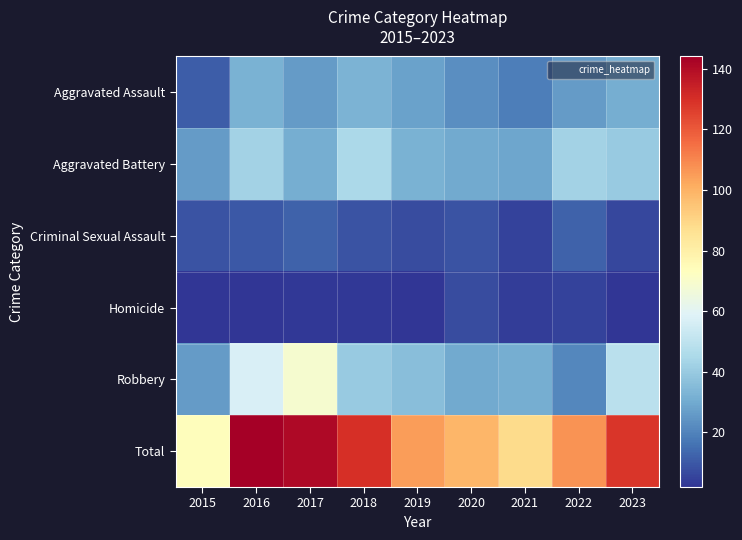

Which series changed the most between 2020 and 2023?

Total